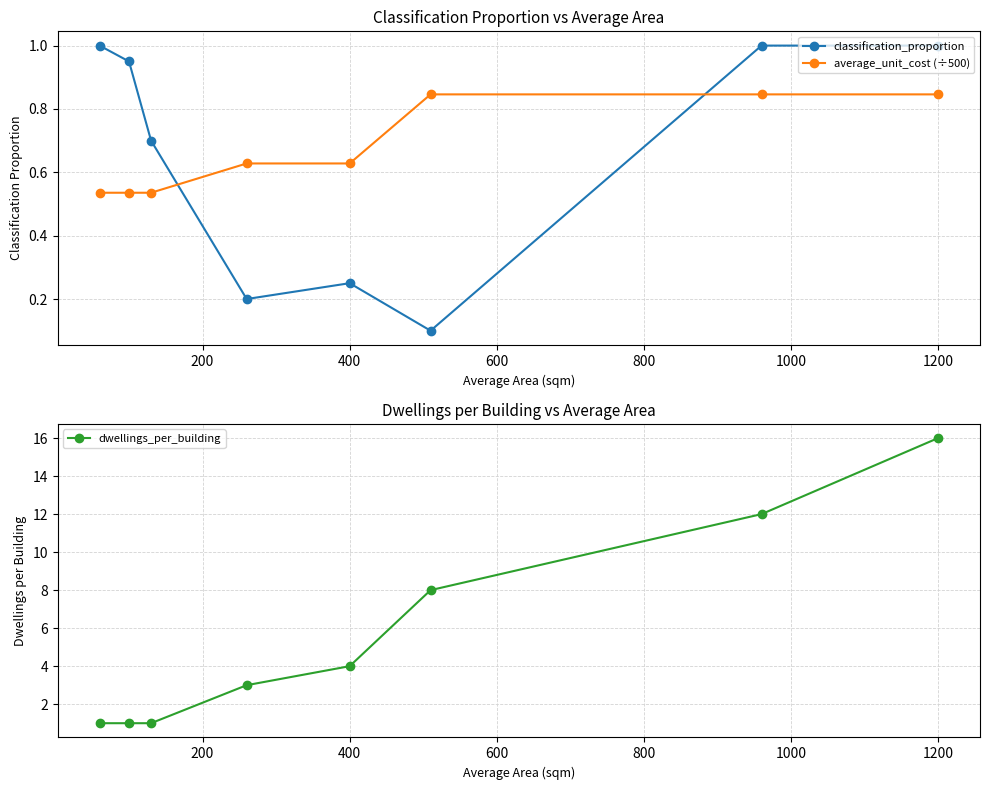

True or false: average_unit_cost (÷500) has a value of 1.4 at 1200.

False